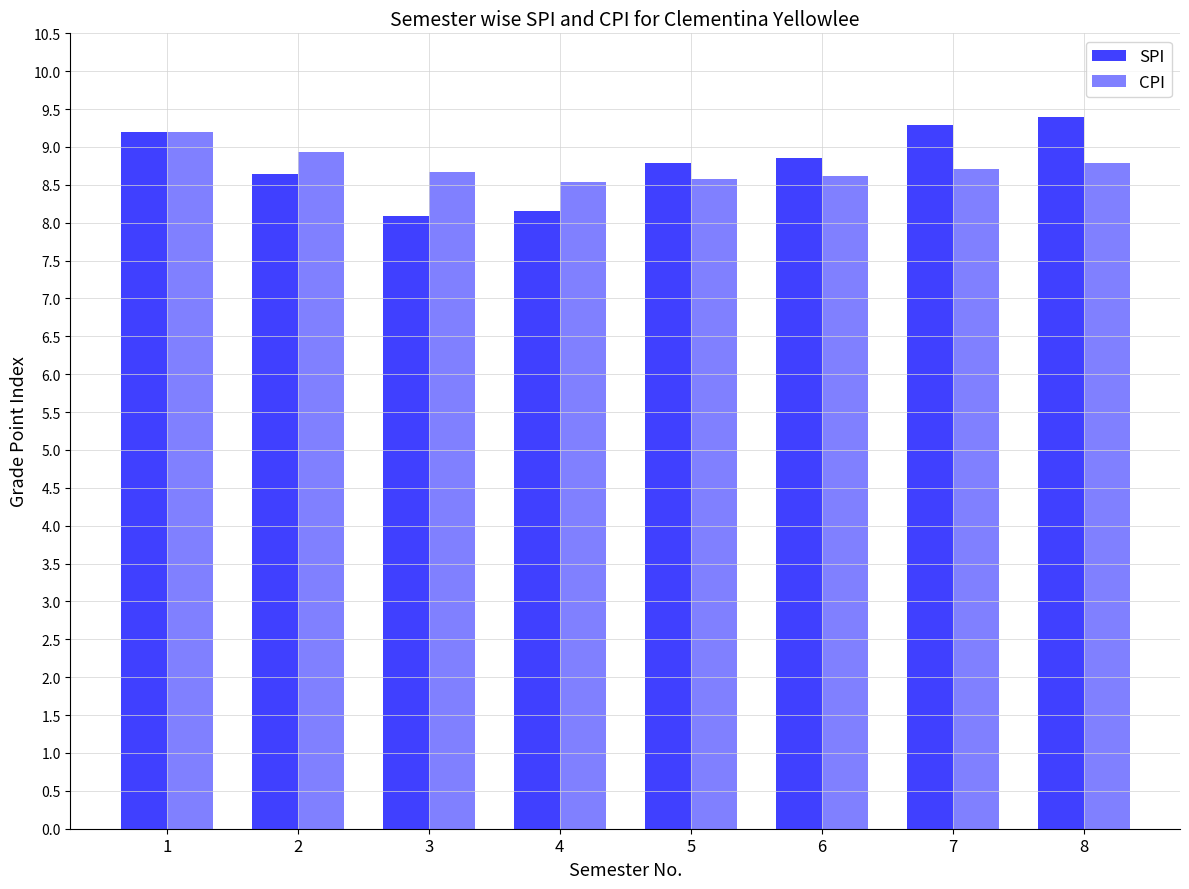

True or false: SPI has a value of 2.5 at 4.

False